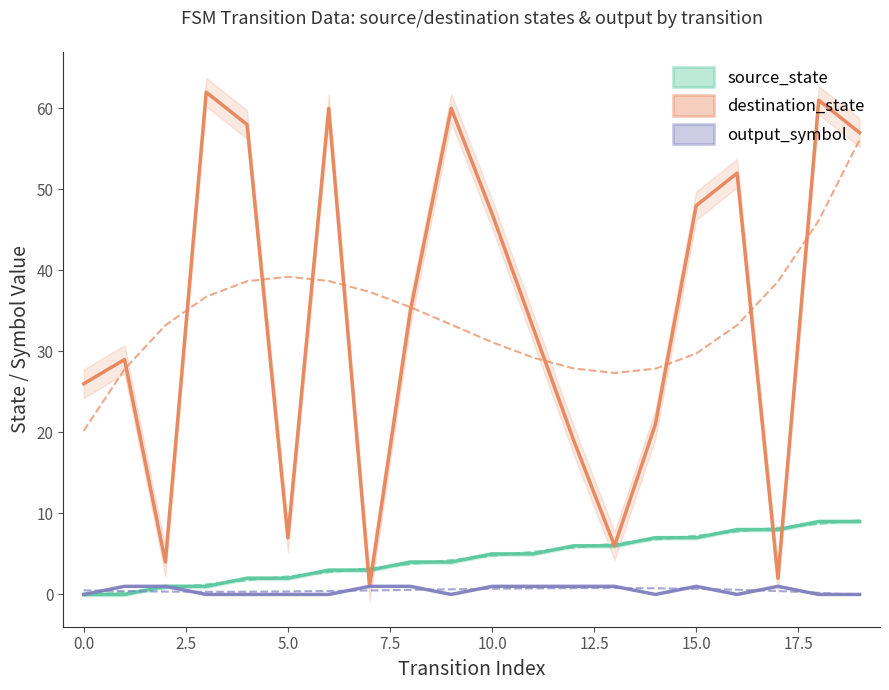

How many lines are shown in the chart?

3